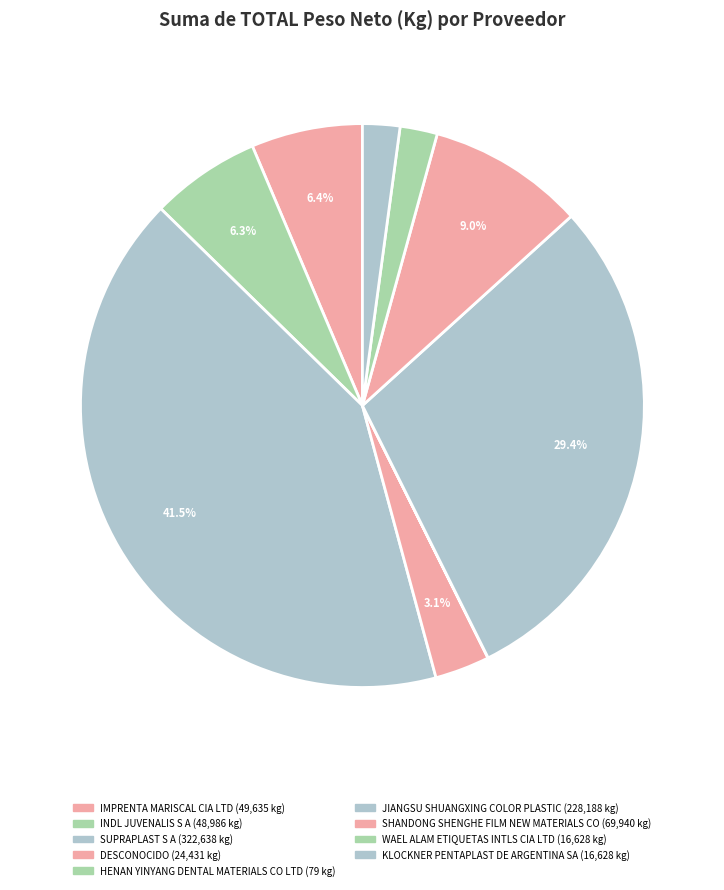

Do SHANDONG SHENGHE FILM NEW MATERIALS CO and SUPRAPLAST S A together represent more than half of the pie?

Yes